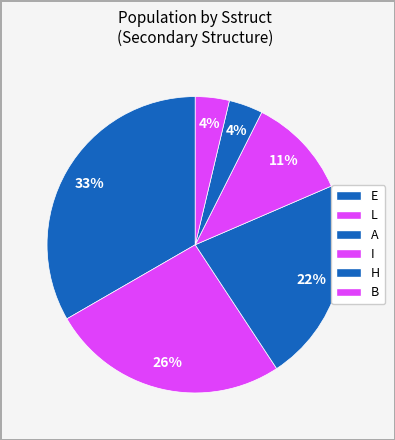

How many segments does this pie chart have?

6